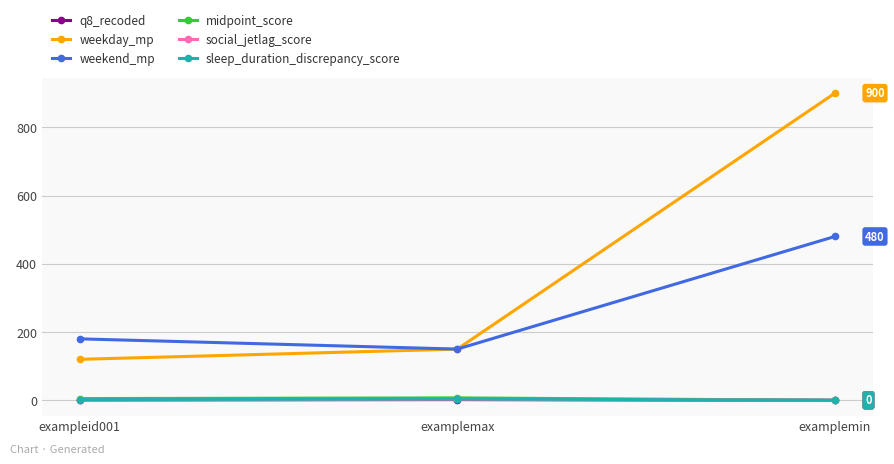

Which series has the largest range (max minus min)?

weekday_mp